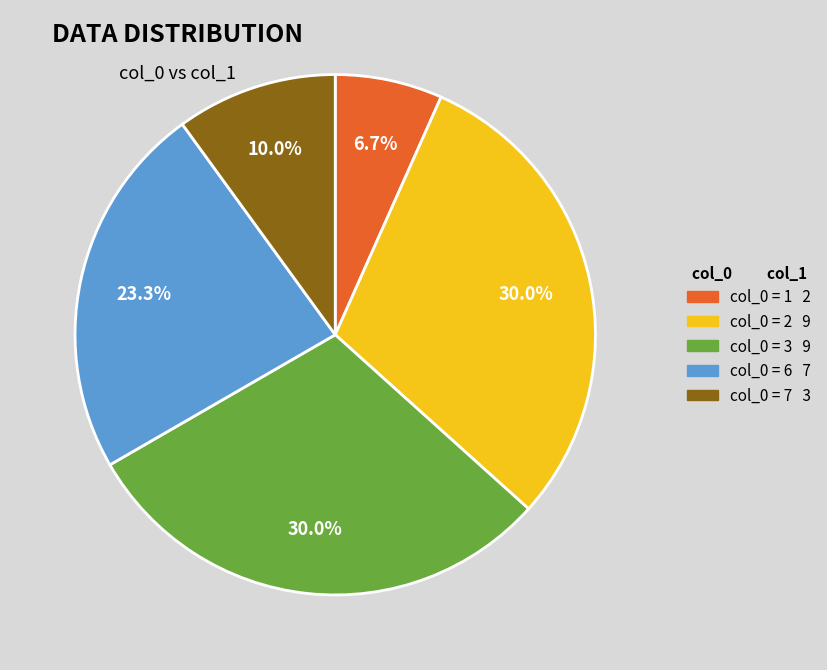

How many slices are in this pie chart?

5